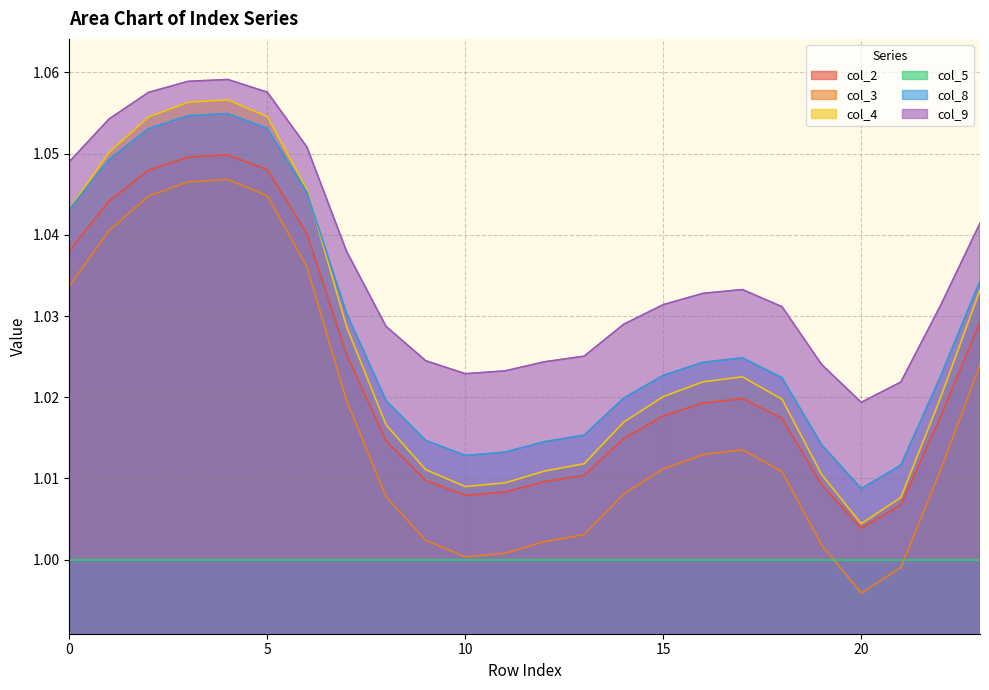

What is the highest value of the col_9 series?

1.1